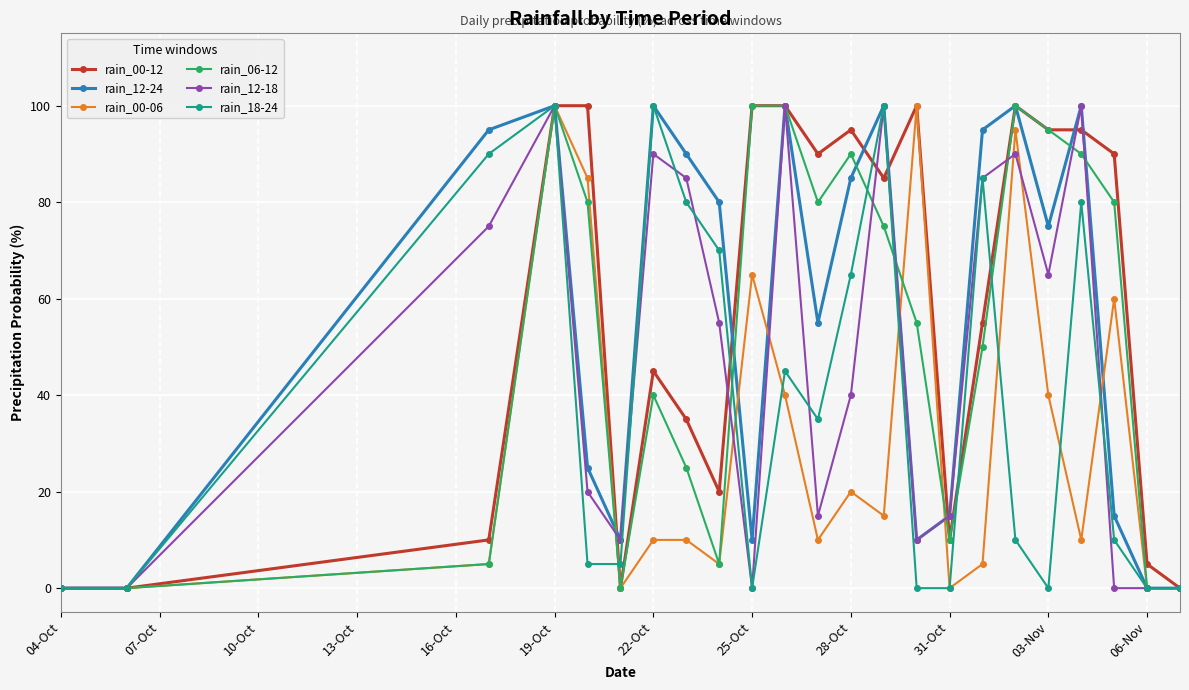

Does the chart have visible grid lines?

Yes